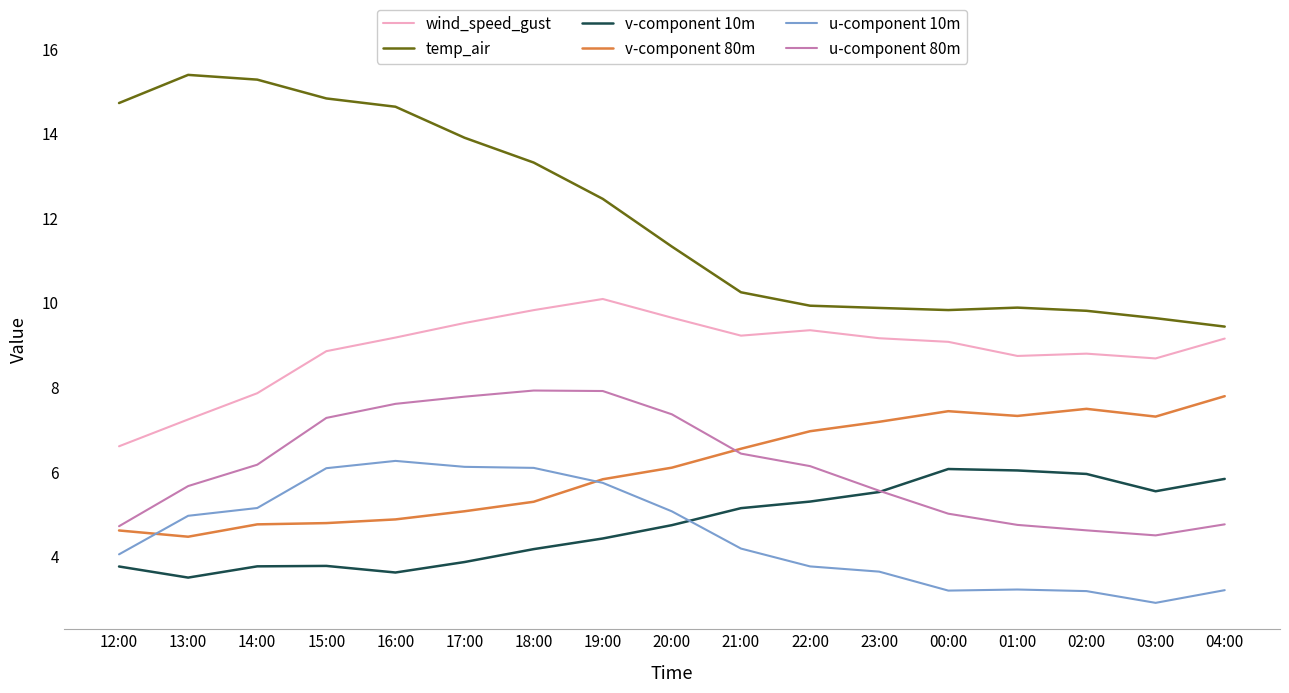

What position from the right is 22:00?

7